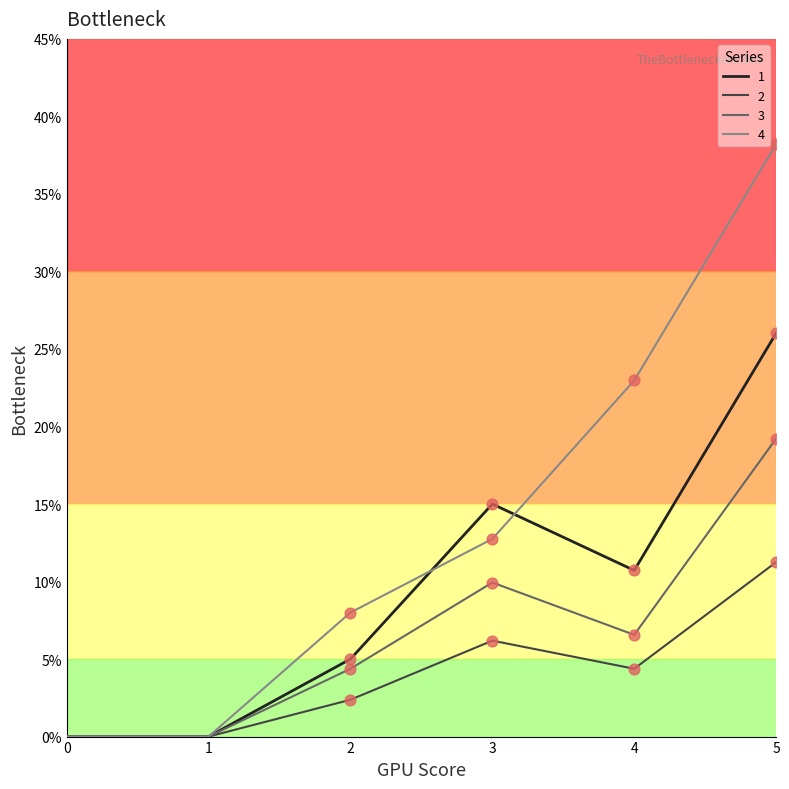

Is the value of 1 at 5 greater than the value of 4 at 4?

Yes